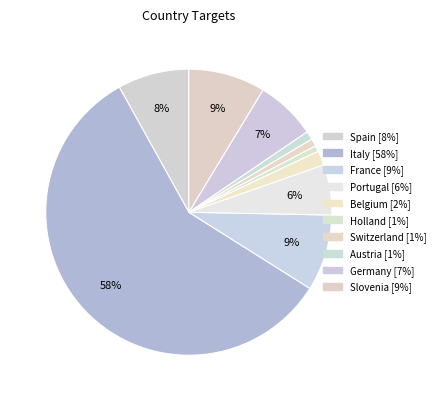

Which category accounts for the majority?

Italy